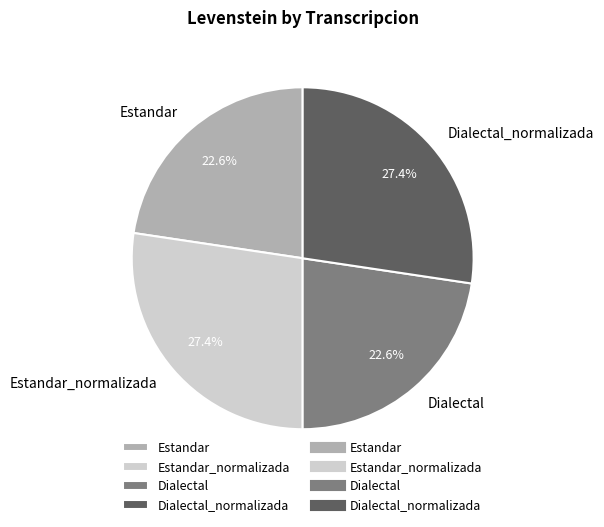

Is it true that Estandar is 13% of the pie?

False